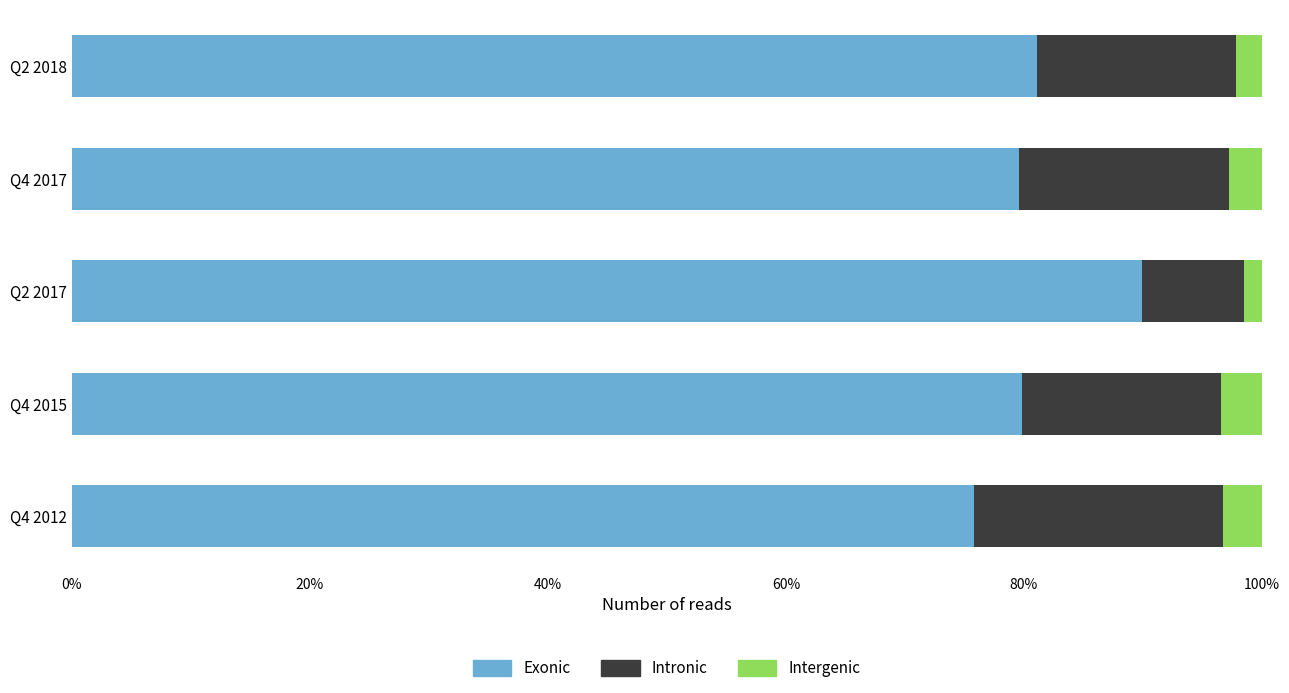

True or false: Exonic has a value of 136.4 at Q4 2015.

False